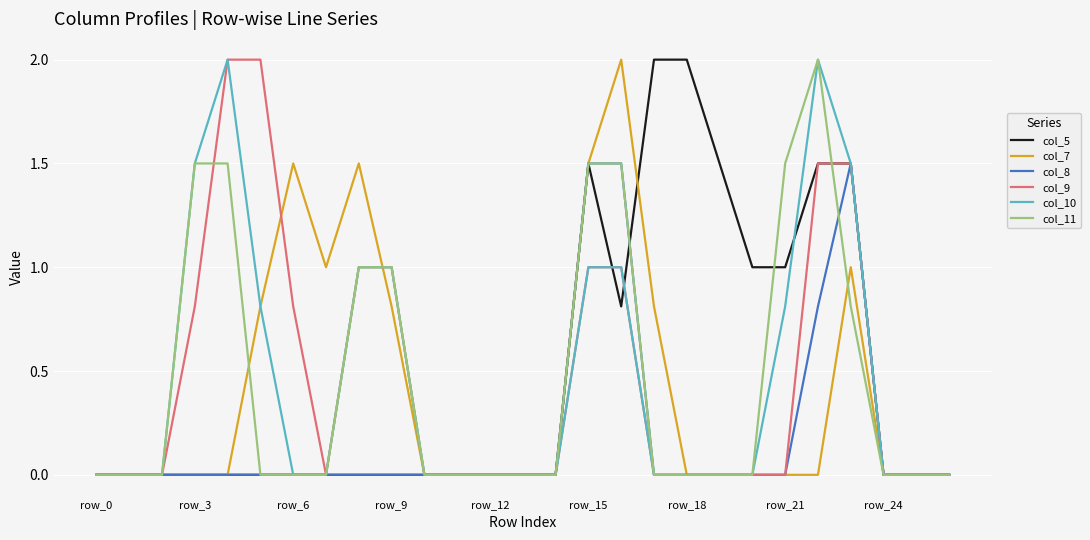

Count the number of data series in this chart.

6